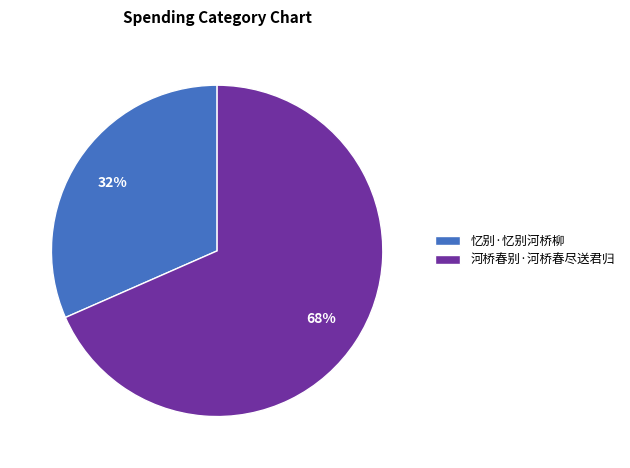

To the nearest percent, what percentage of the pie is 忆别·忆别河桥柳?

32%